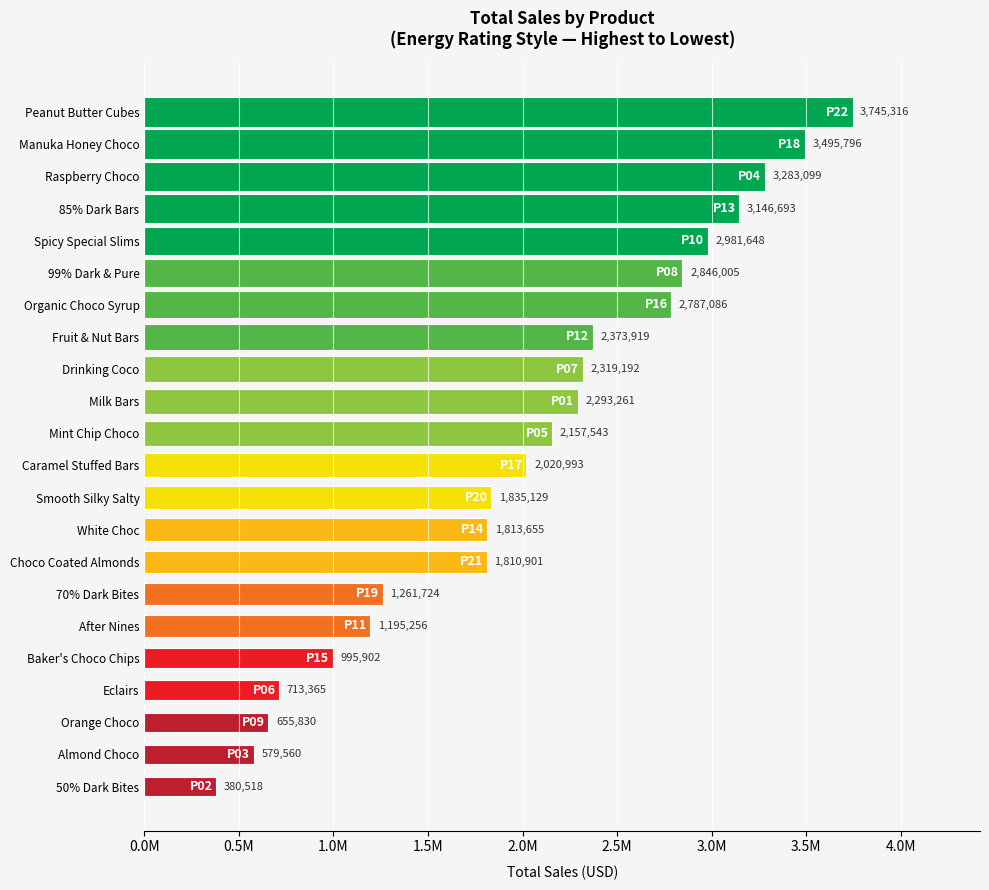

Does the chart contain any negative values?

No